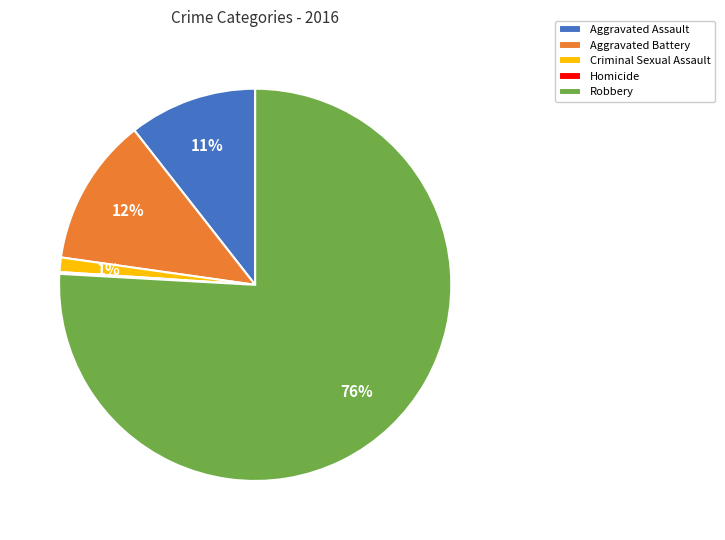

To the nearest percent, what is the difference between the largest and smallest slice percentages?

76%